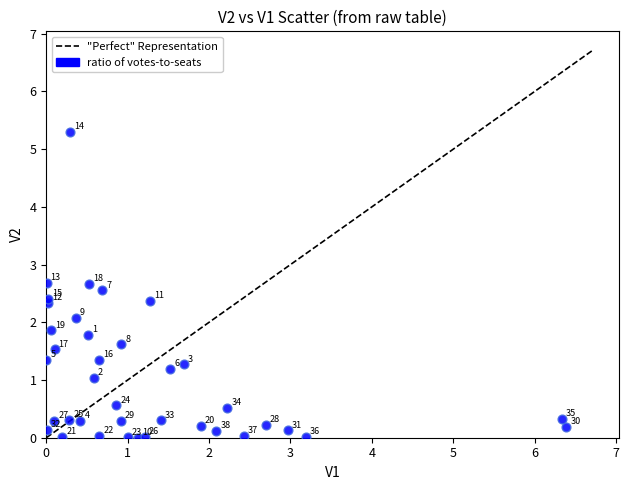

What Y value in the scatter plot is closest to 2?

2.1